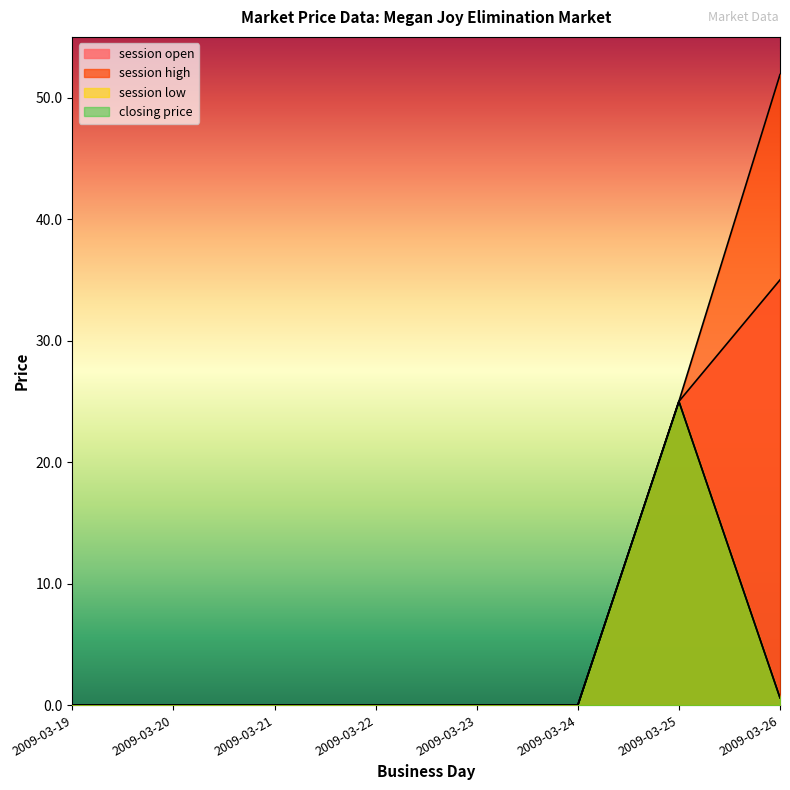

True or false: closing price and session open cross at least once.

False